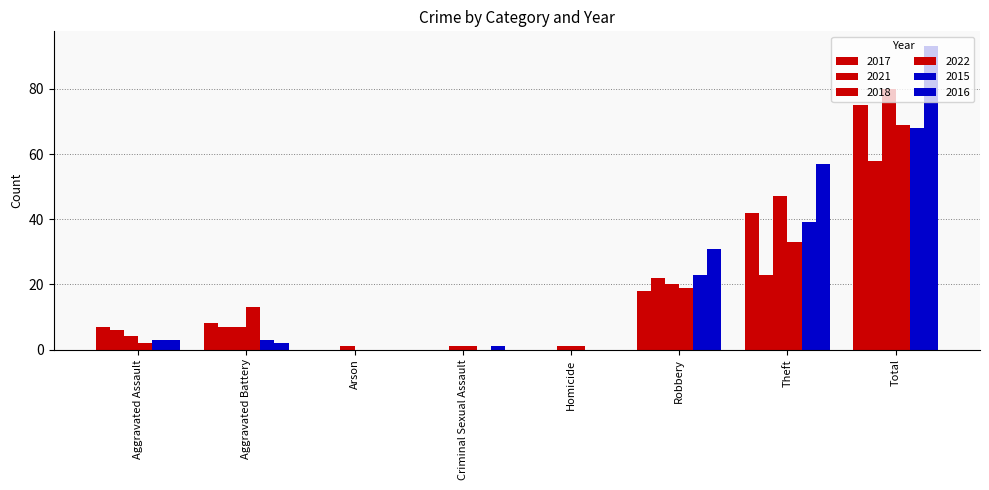

Count the number of categories in the chart.

8